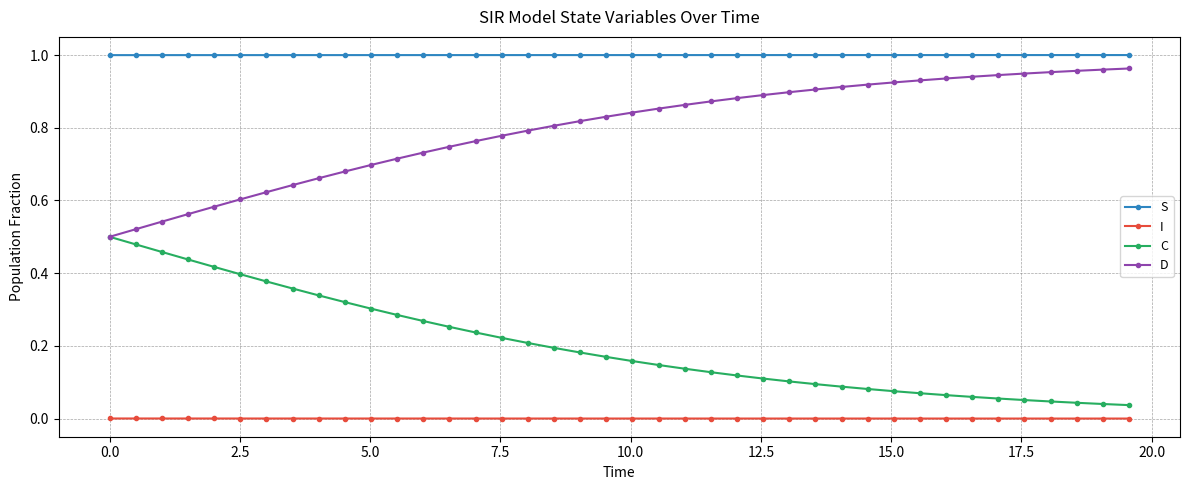

True or false: I and D intersect in this chart.

False